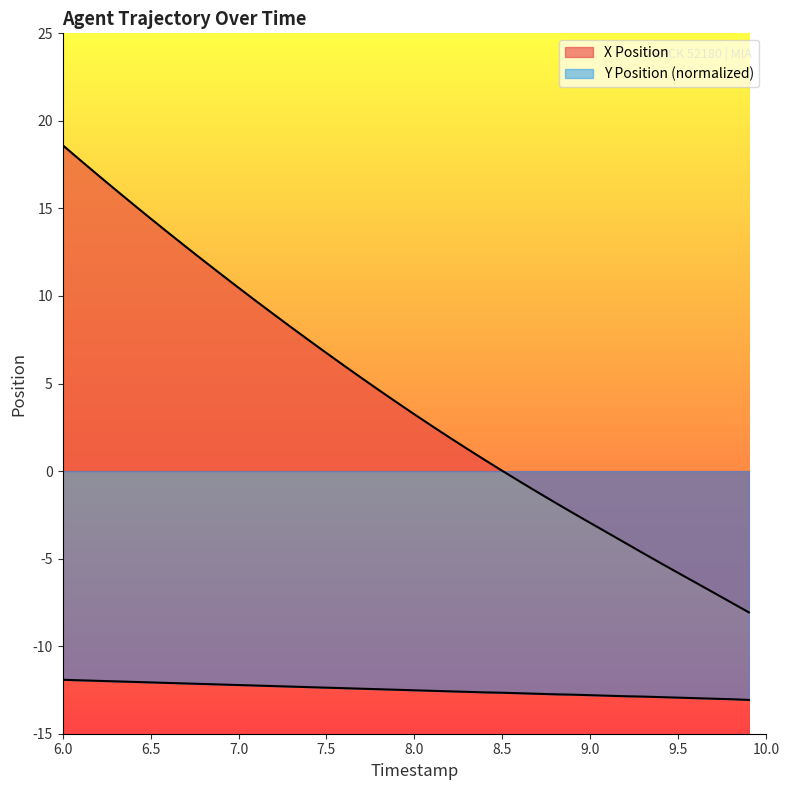

Reading left to right, list all the values displayed in this chart.

X Position: 6.0=18.6	6.1=17.8	6.2=16.9	6.3=16.1	6.4=15.2	6.5=14.4	6.6=13.6	6.7=12.8	6.8=12.0	6.9=11.2	7.0=10.5	7.1=9.7	7.2=9.0	7.3=8.2	7.4=7.5	7.5=6.7	7.6=6.0	7.7=5.3	7.8=4.6	7.9=3.9	8.0=3.2	8.1=2.6	8.2=1.9	8.3=1.3	8.4=0.6	8.5=0.0	8.6=-0.6	8.7=-1.2	8.8=-1.8	8.9=-2.4	9.0=-3.0	9.1=-3.5	9.2=-4.1	9.3=-4.7	9.4=-5.3	9.5=-5.8	9.6=-6.4	9.7=-6.9	9.8=-7.5	9.9=-8.1
Y Position: 6.0=-11.9	6.1=-11.9	6.2=-12.0	6.3=-12.0	6.4=-12.0	6.5=-12.1	6.6=-12.1	6.7=-12.1	6.8=-12.2	6.9=-12.2	7.0=-12.2	7.1=-12.2	7.2=-12.3	7.3=-12.3	7.4=-12.3	7.5=-12.4	7.6=-12.4	7.7=-12.4	7.8=-12.5	7.9=-12.5	8.0=-12.5	8.1=-12.5	8.2=-12.6	8.3=-12.6	8.4=-12.6	8.5=-12.7	8.6=-12.7	8.7=-12.7	8.8=-12.7	8.9=-12.8	9.0=-12.8	9.1=-12.8	9.2=-12.9	9.3=-12.9	9.4=-12.9	9.5=-12.9	9.6=-13.0	9.7=-13.0	9.8=-13.0	9.9=-13.1